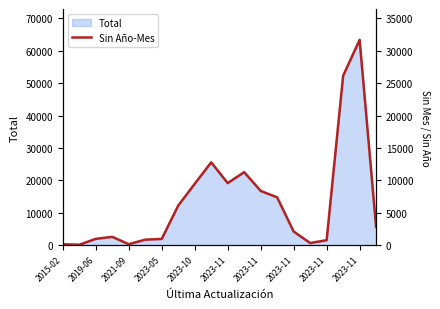

How many values are below 5615?

10